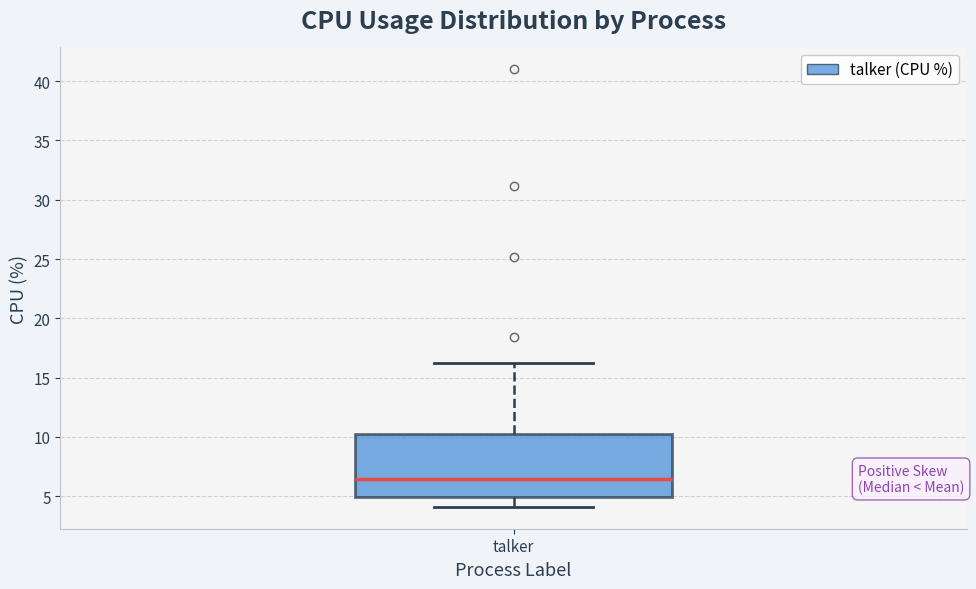

Transcribe this box plot: give where the median line is, the range the box spans, and where the two whiskers end, as read against the y-axis. The values are not printed on the chart, so give them approximately, as read against the axis.

median 6.5, box 5.0 to 10.5, whiskers 4.0 to 16.0